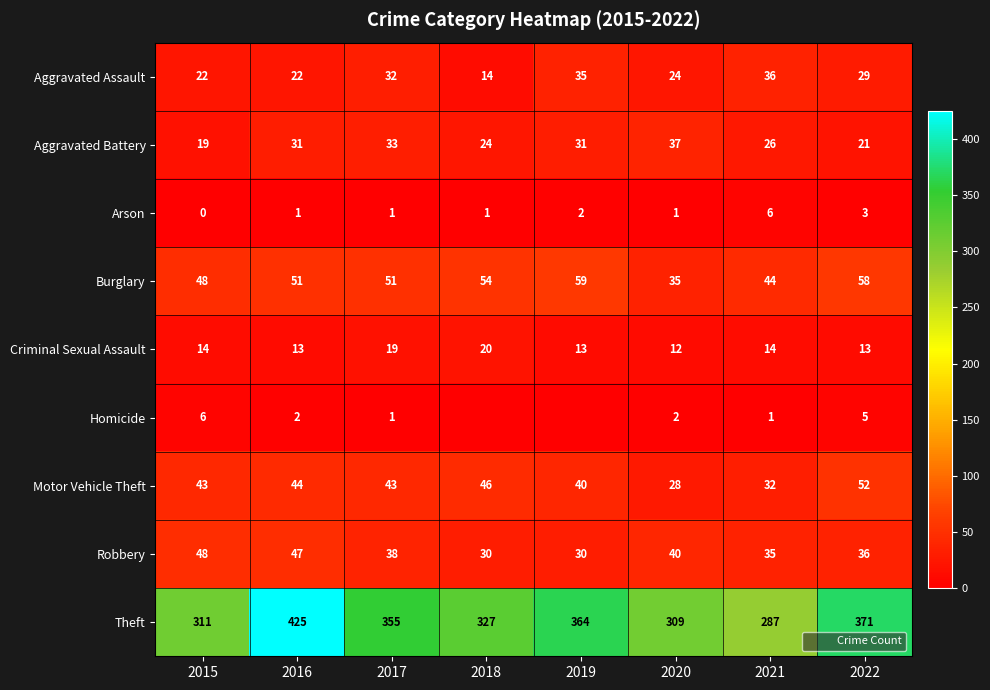

At which label is Robbery closest to 39?

2017